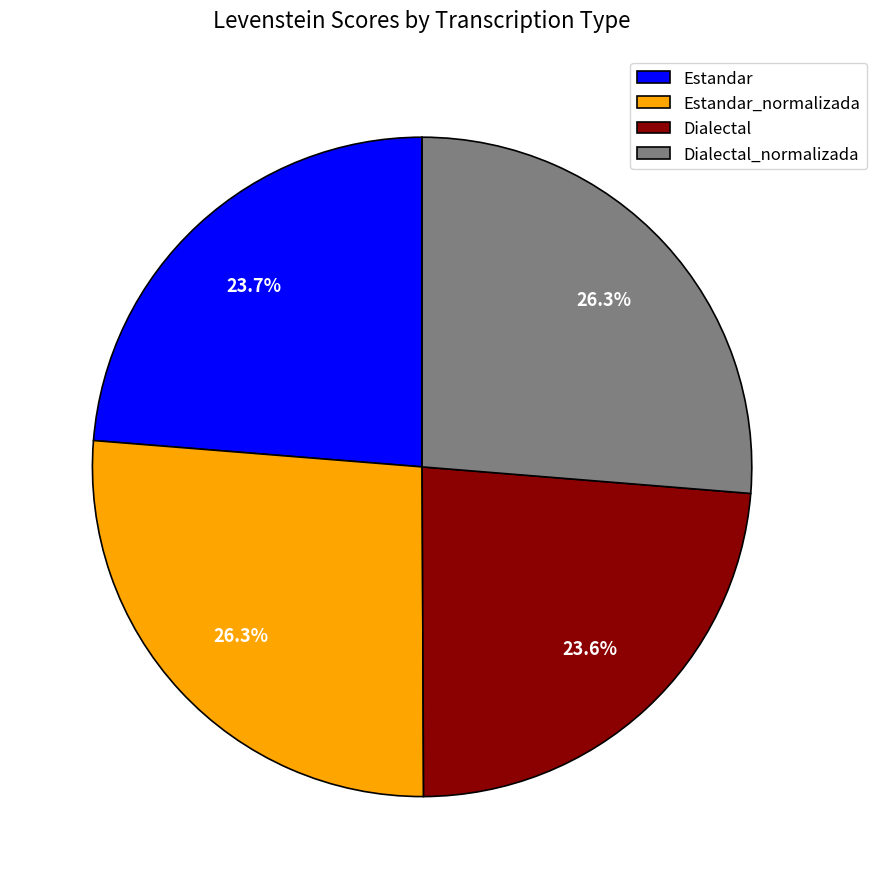

Which has a higher value, Estandar or Dialectal_normalizada?

Dialectal_normalizada